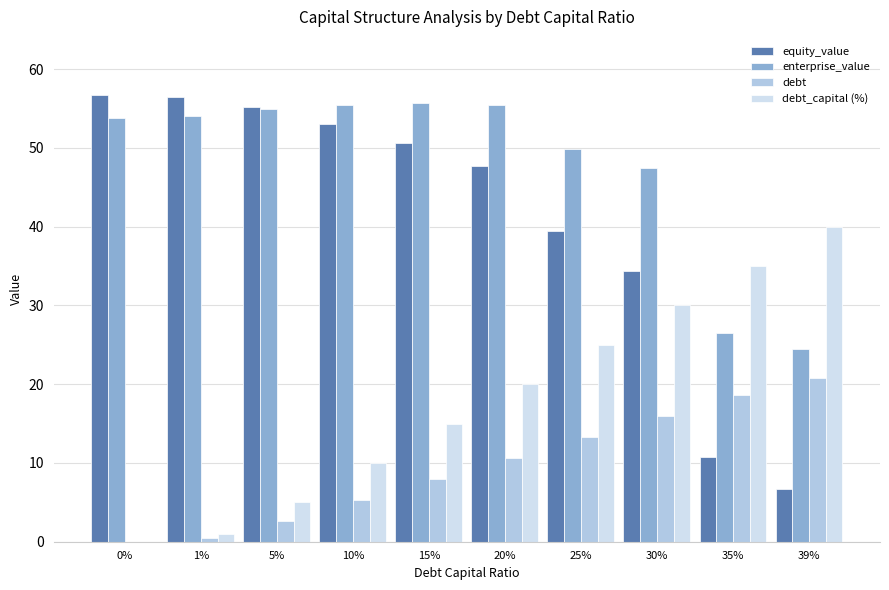

Does the chart contain stacked bars?

No